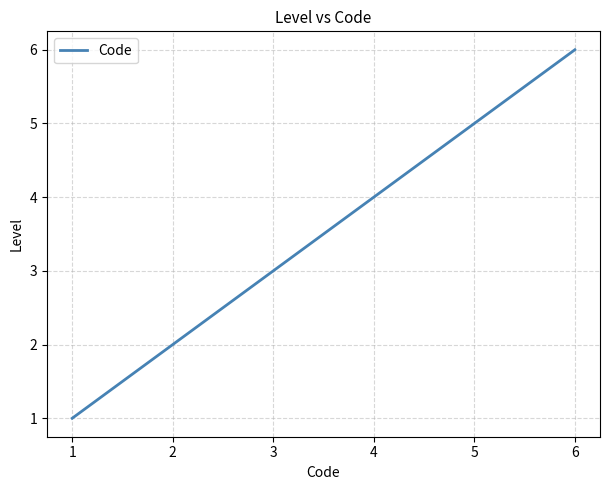

True or false: there are more than 2 points higher than both neighbors.

False